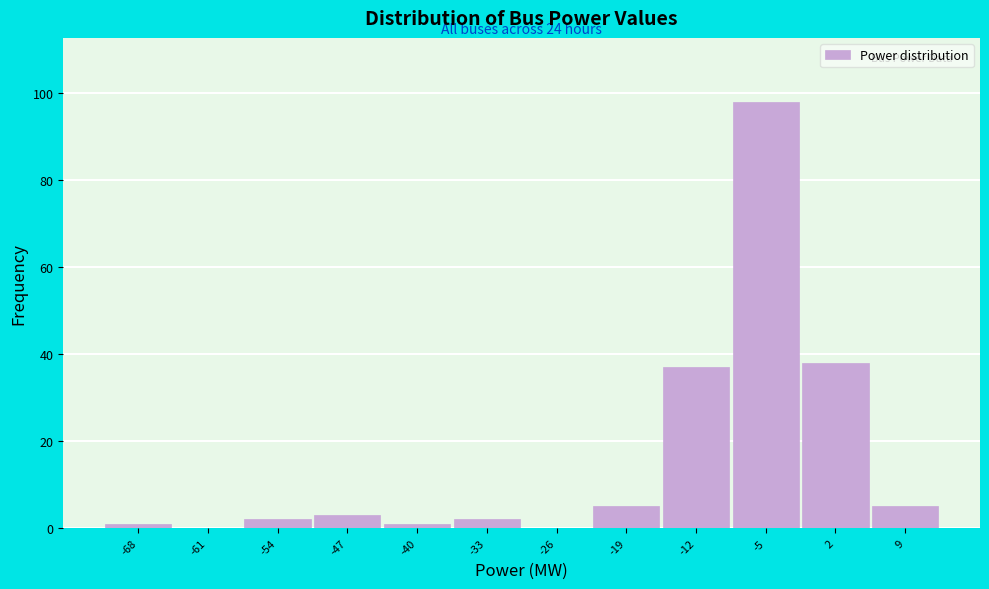

Reading left to right, what are all the values shown in this chart?

-68=1	-61=0	-54=2	-47=3	-40=1	-33=2	-26=0	-19=5	-12=37	-5=98	2=38	9=5